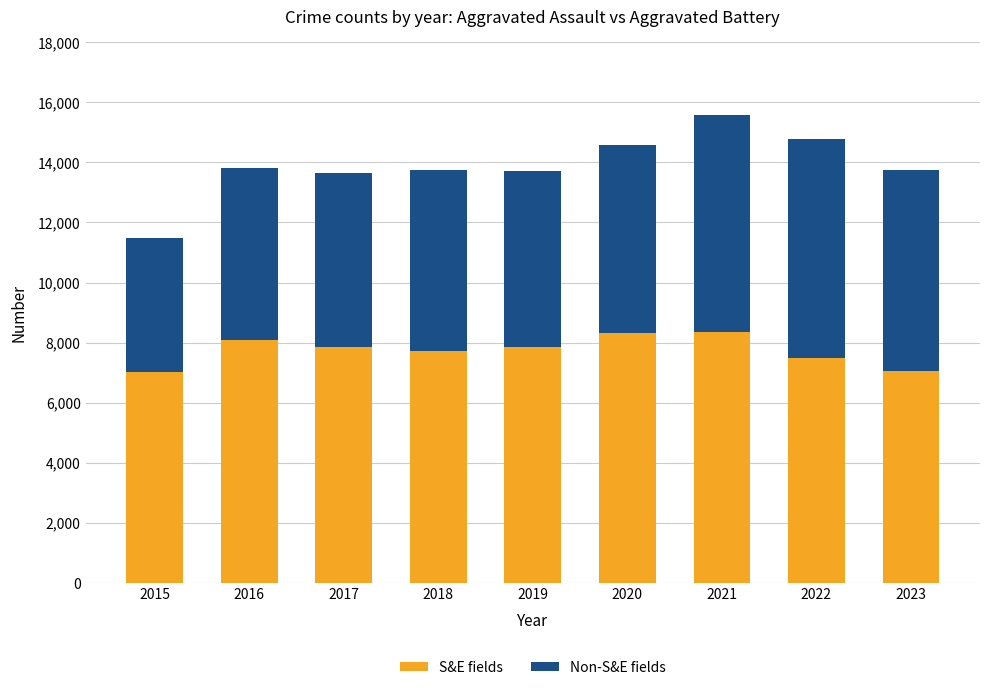

What is the difference between the second highest and minimum values in the S&E fields series?

1301